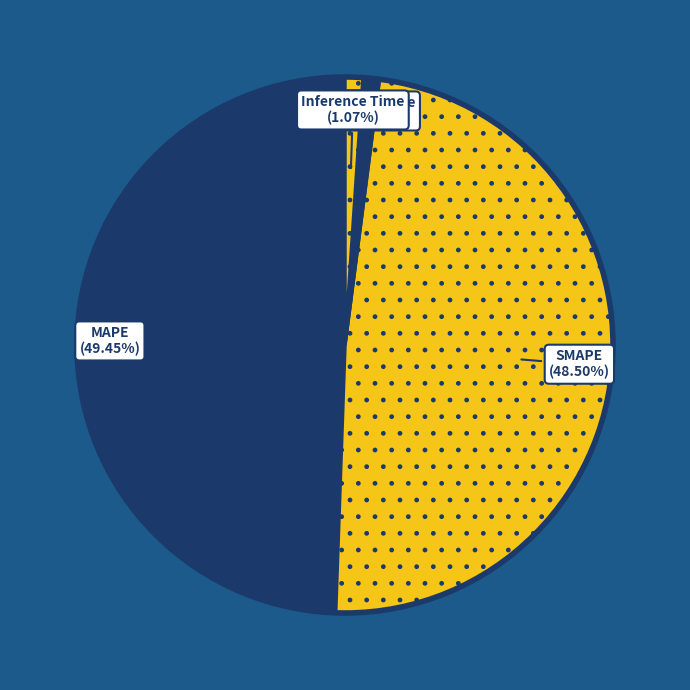

What percentage is the MAPE slice, to the nearest percent?

49%